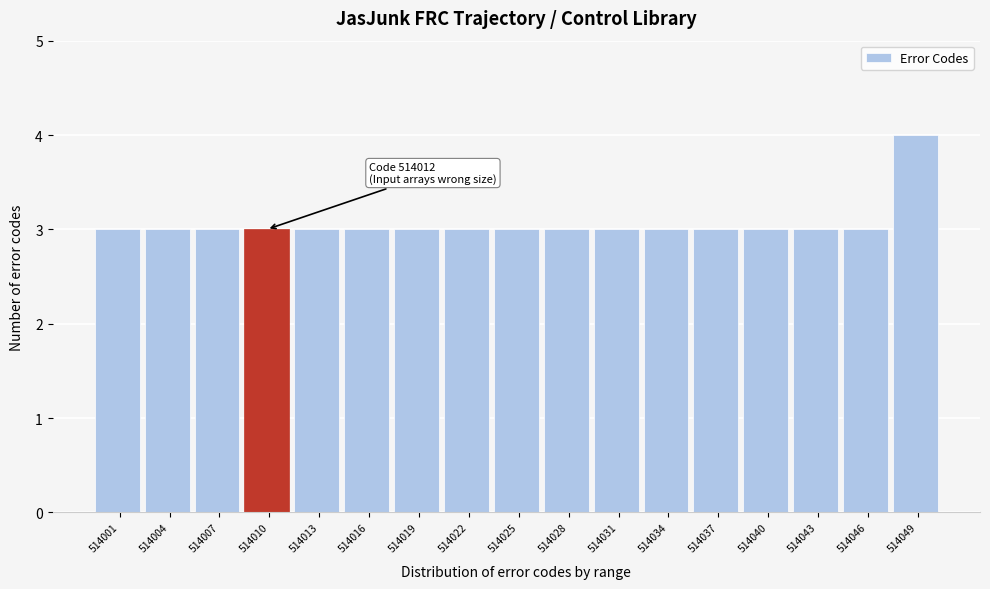

Reading left to right, extract all data points from this chart.

3	3	3	3	3	3	3	3	3	3	3	3	3	3	3	3	4